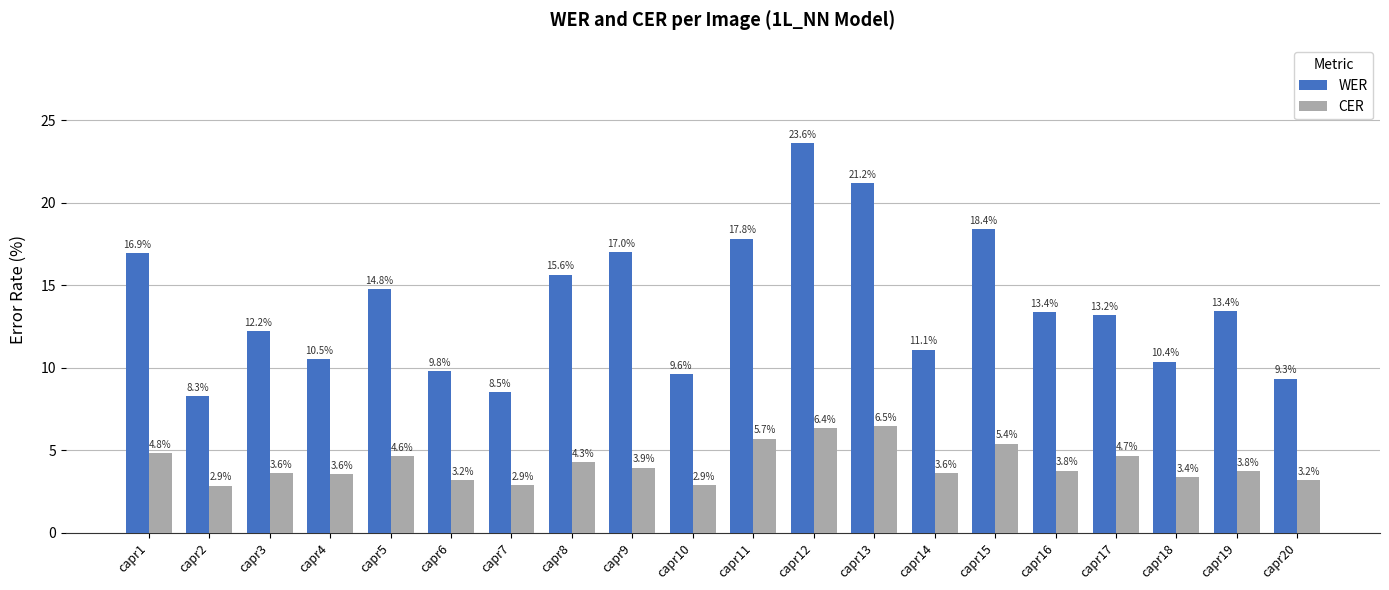

At how many categories does at least one series exceed 22?

1